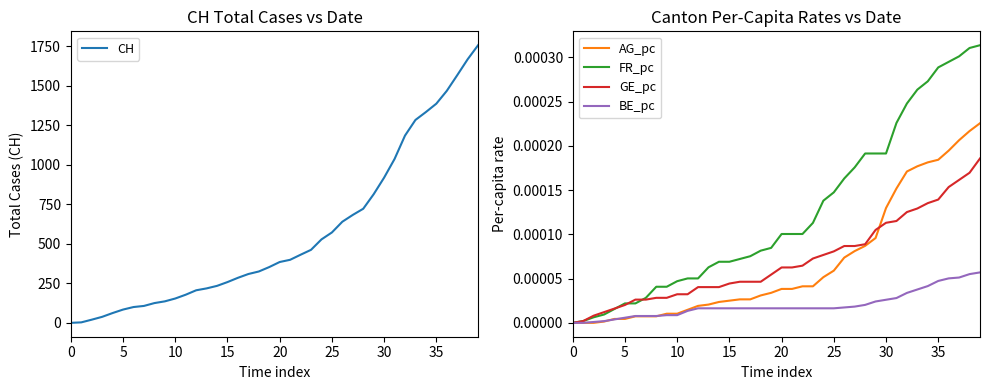

Which series ends up on top after the final intersection of FR_pc and GE_pc?

FR_pc